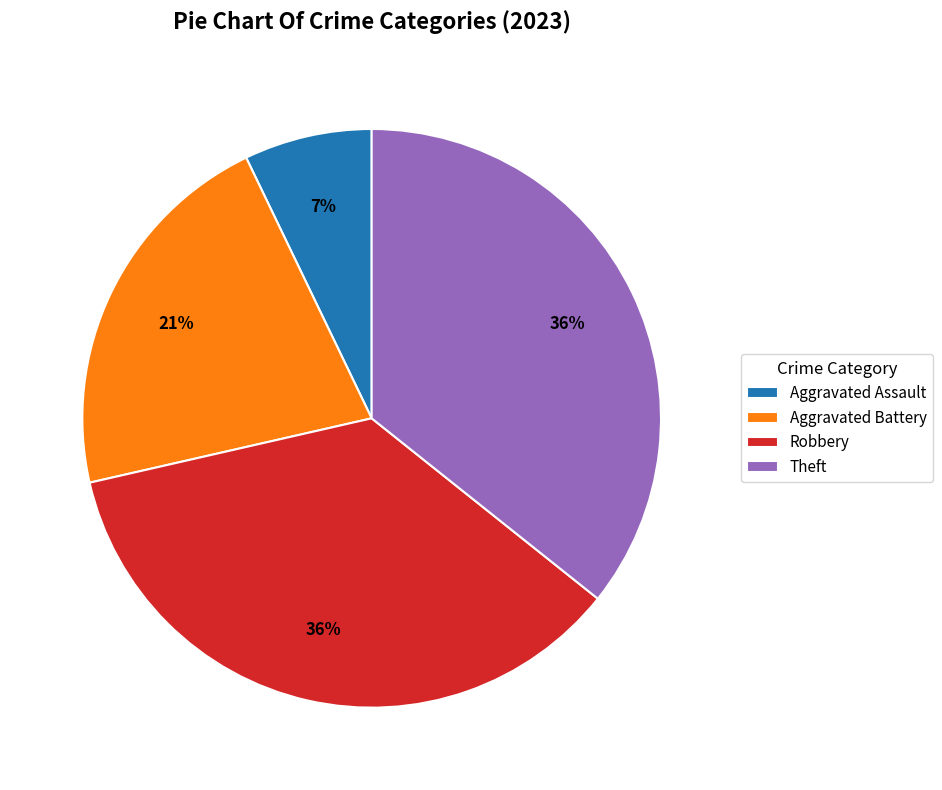

Do Aggravated Battery and Aggravated Assault together represent more than half of the pie?

No